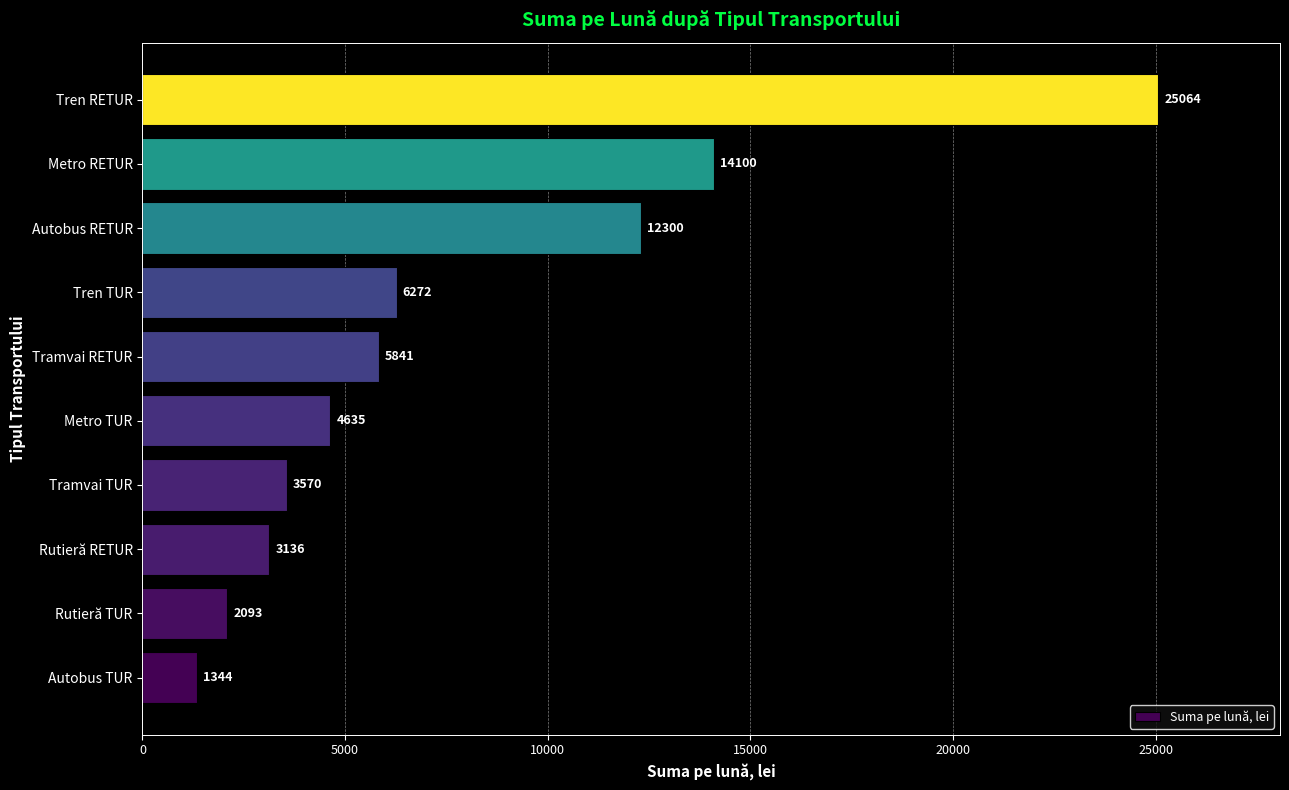

What is the change in value from Rutieră RETUR to Tramvai RETUR?

+2705